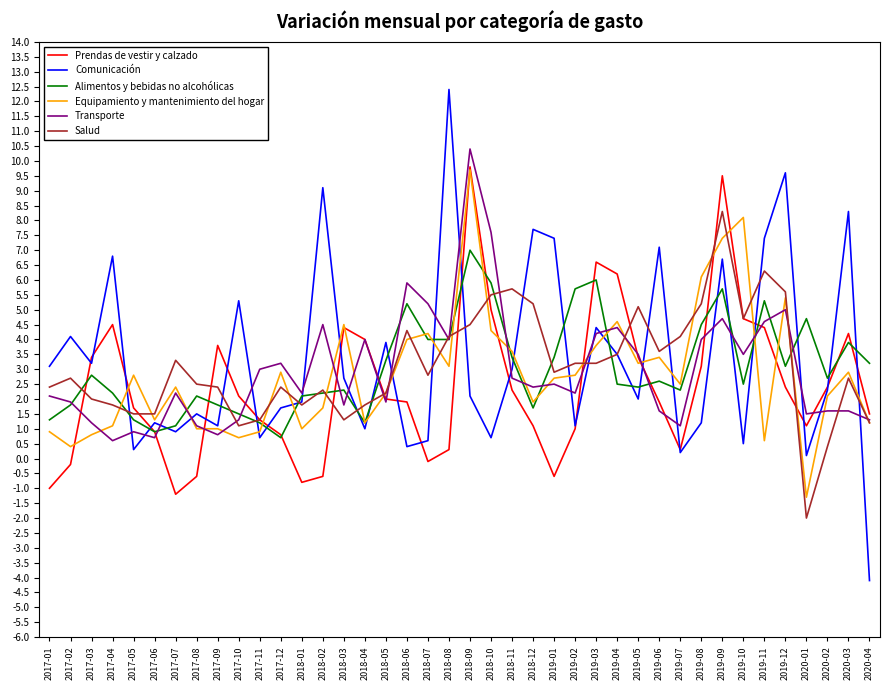

Where does the Comunicación series first go above 2?

2017-01